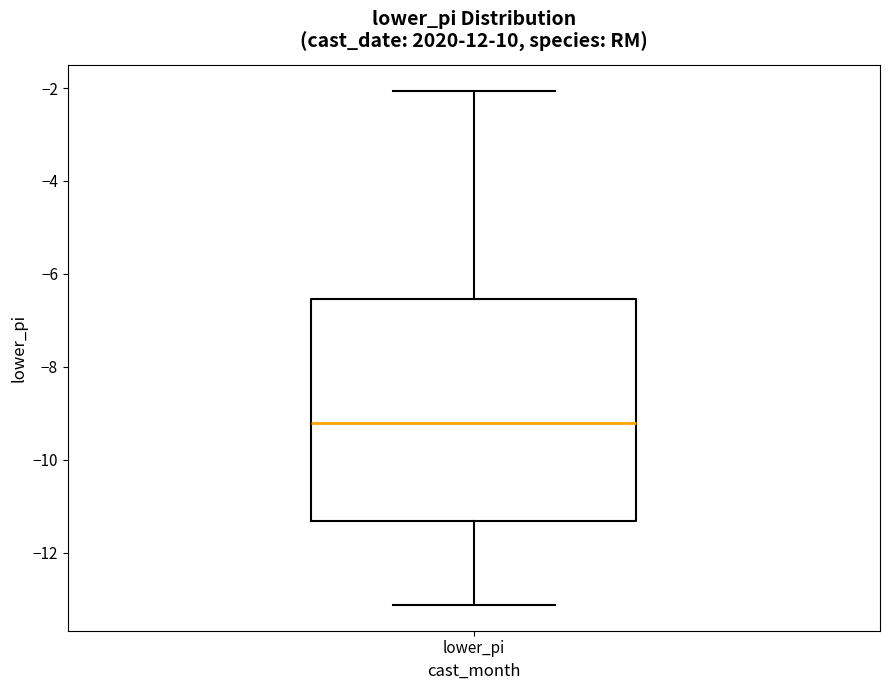

Where does the upper whisker of the box for lower_pi end on the y-axis? The values are not printed on the chart, so give them approximately, as read against the axis.

-2.0